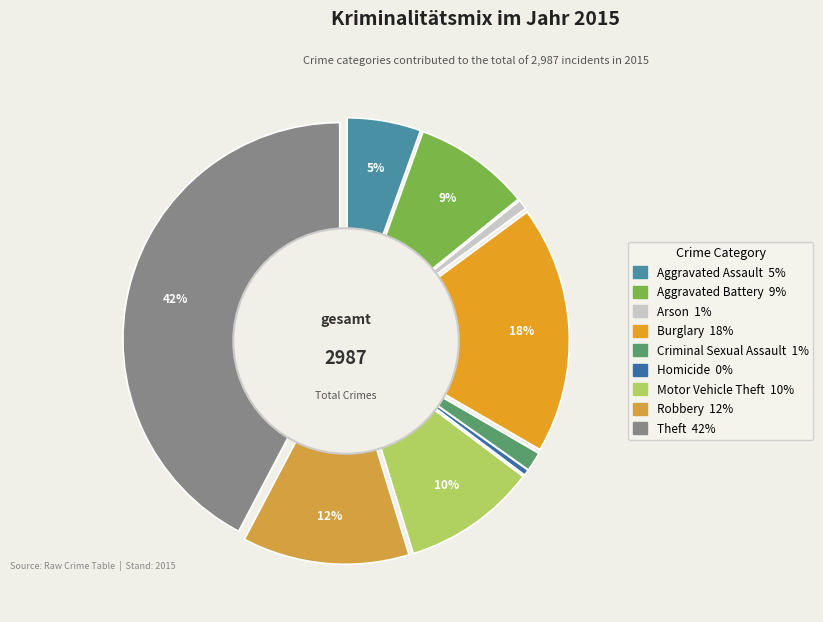

What is the change in value from Homicide to Robbery?

+359